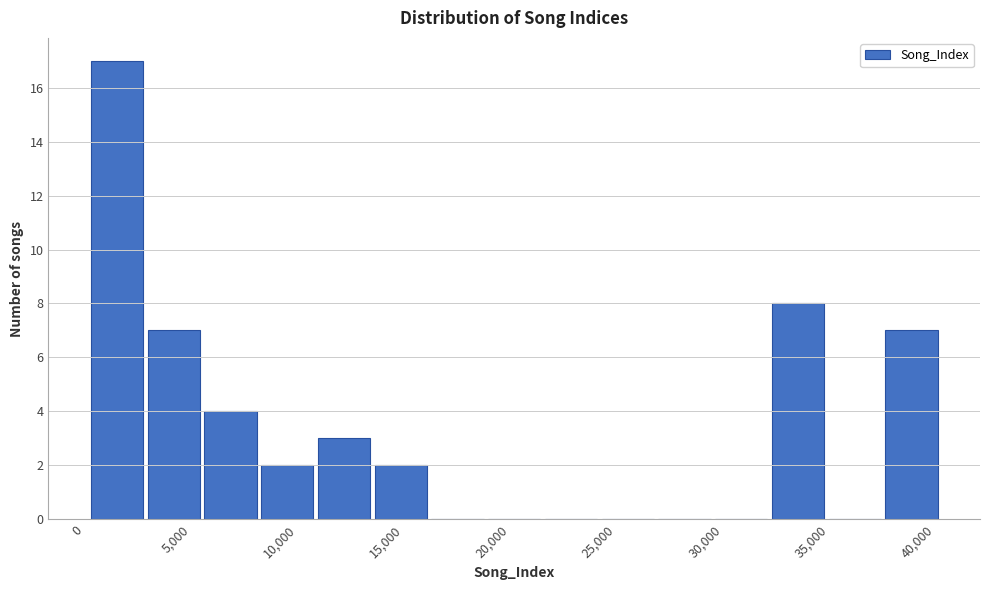

Reading left to right, transcribe this chart: for each bar, give the range it covers on the x-axis and its height. Neither the bar edges nor the heights are printed on the chart, so give them approximately, as read against the axes.

0 to 3000: 17
3000 to 5500: 7
5500 to 8000: 4
8000 to 11000: 2
11000 to 13500: 3
13500 to 16000: 2
16000 to 19000: 0
19000 to 21500: 0
21500 to 24000: 0
24000 to 27000: 0
27000 to 29500: 0
29500 to 32000: 0
32000 to 35000: 8
35000 to 37500: 0
37500 to 40000: 7